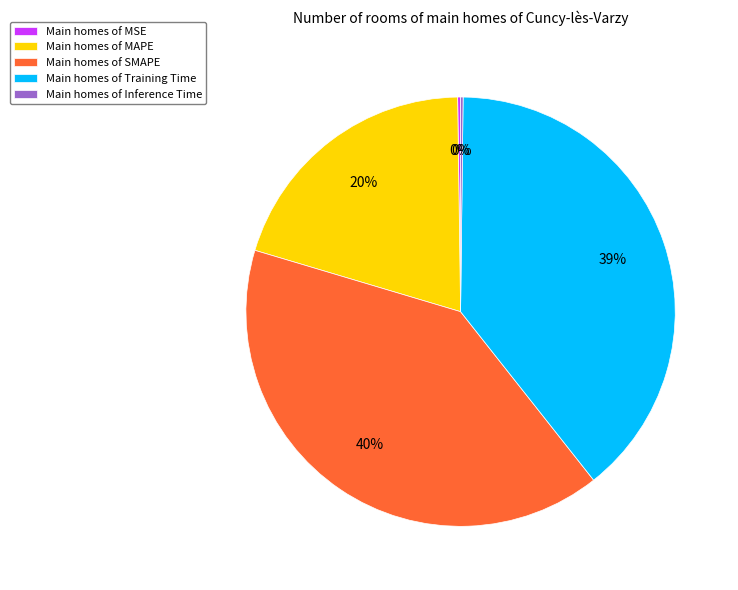

Is Main homes of SMAPE the majority of the pie?

No